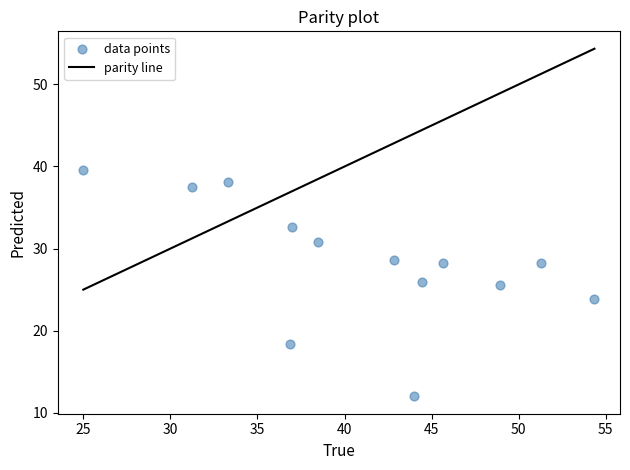

What is the range of X values (max minus min)?

29.3